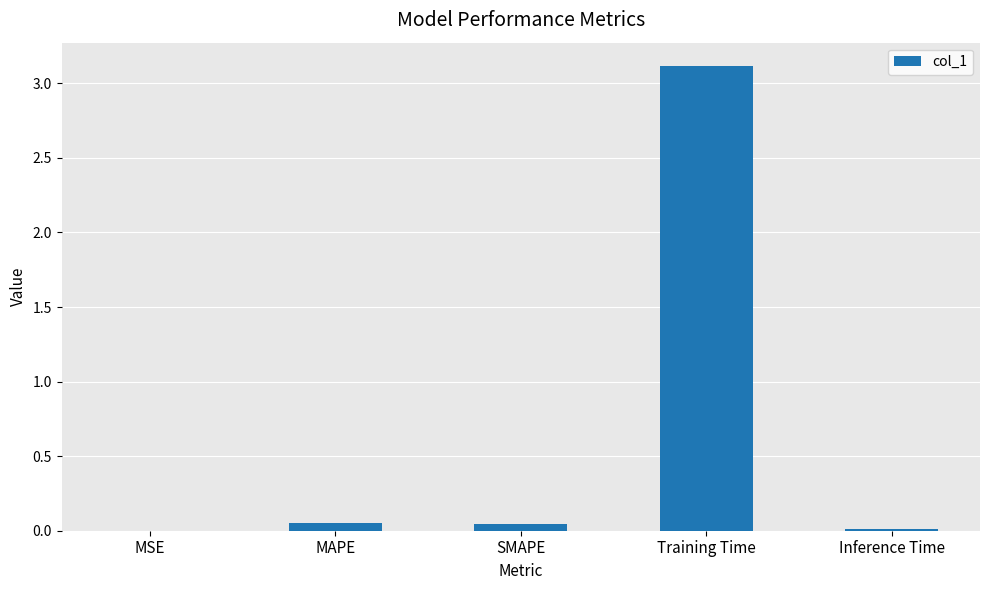

True or false: the data shows 0.0 at MSE.

True